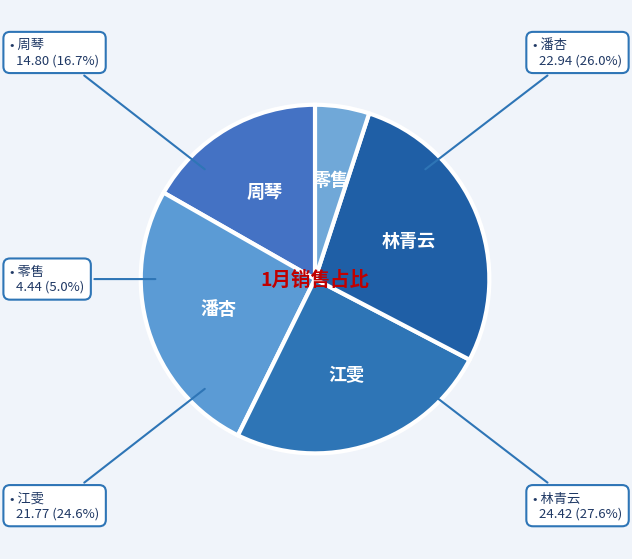

Combined, do 潘杏 and 江雯 account for over 50%?

Yes